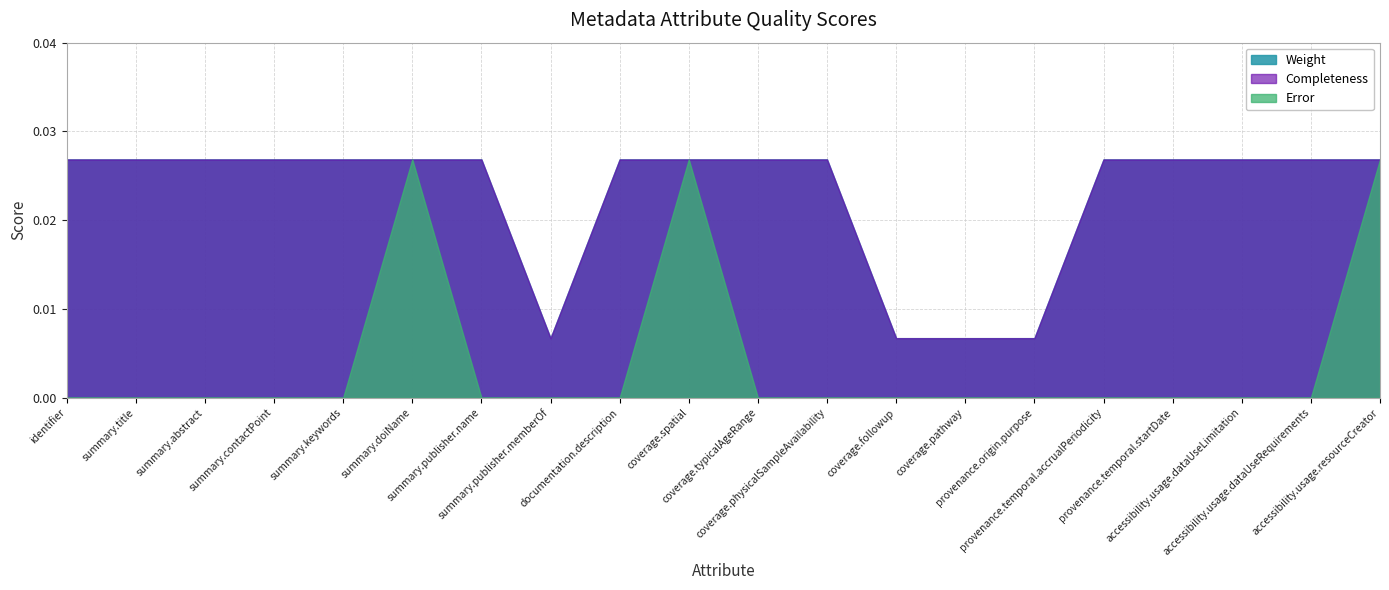

Is it true that Weight equals 0.0 at summary.publisher.memberOf?

True